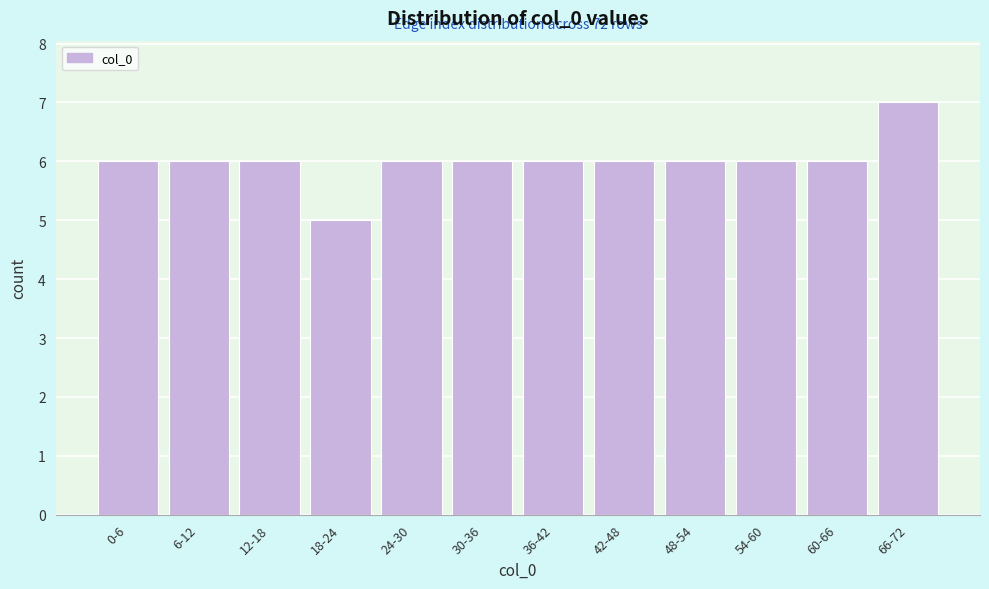

Reading left to right, extract all data points from this chart.

6	6	6	5	6	6	6	6	6	6	6	7